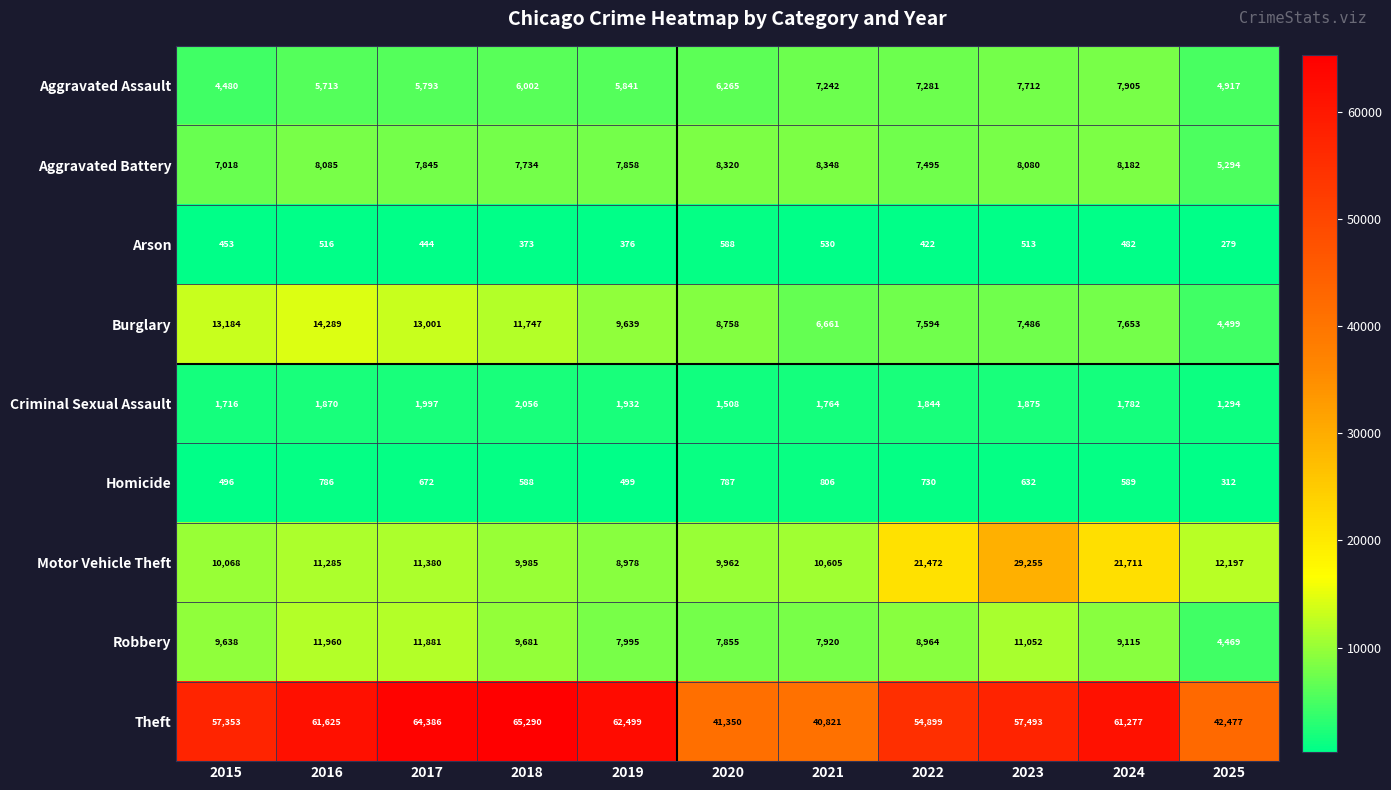

What is the difference between the second highest and second lowest values in the Motor Vehicle Theft series?

11749